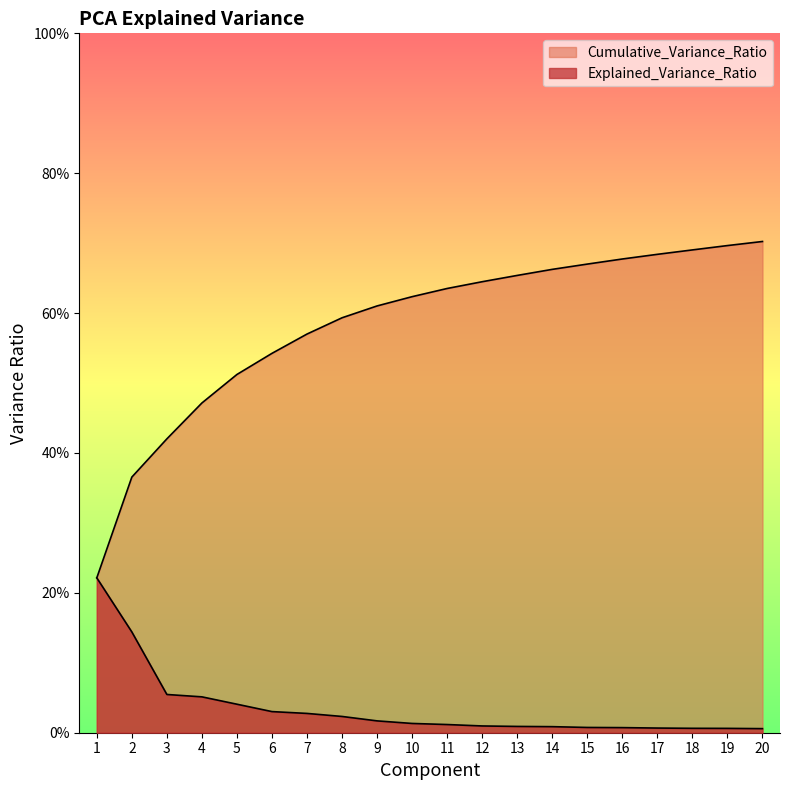

The value of Cumulative_Variance_Ratio at 3 is 0.4. True or false?

True